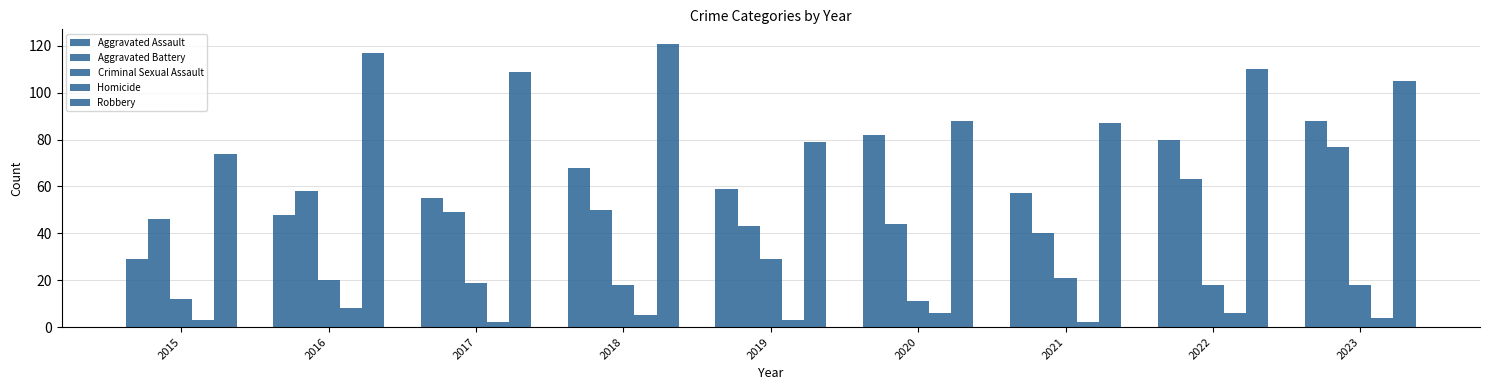

How many data points in Aggravated Assault are less than 59?

4